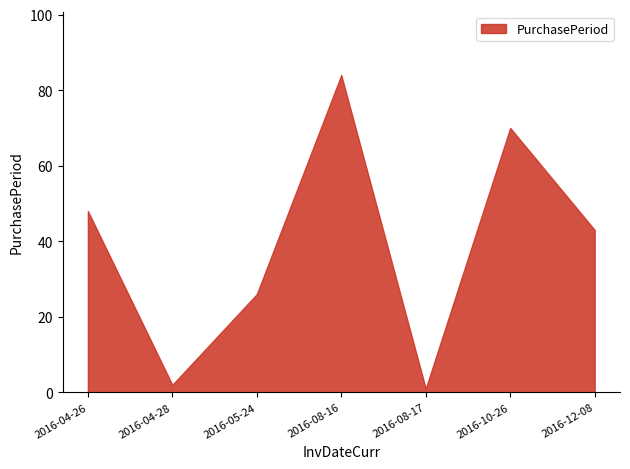

True or false: the data has more than 2 interior local peaks.

False